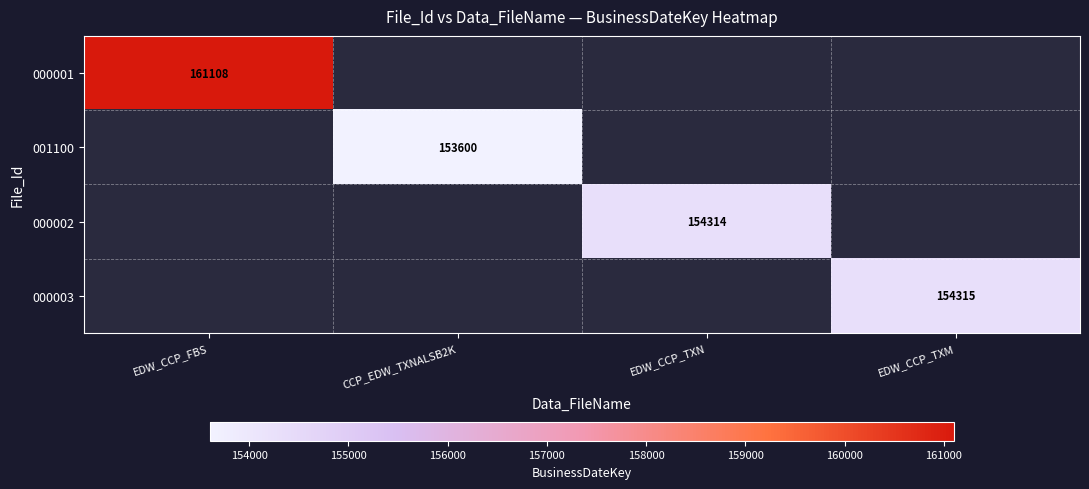

True or false: 000003 has a value of 154315 at EDW_CCP_TXM.

True